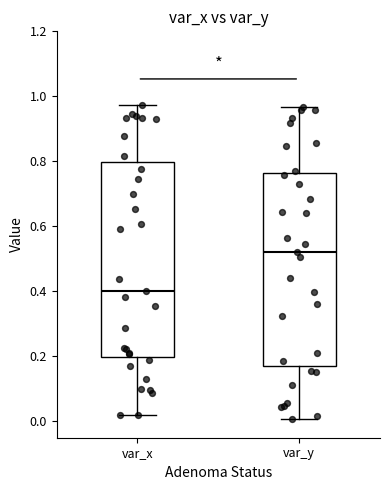

Where is the upper edge of the box for var_y on the y-axis? The values are not printed on the chart, so give them approximately, as read against the axis.

0.76